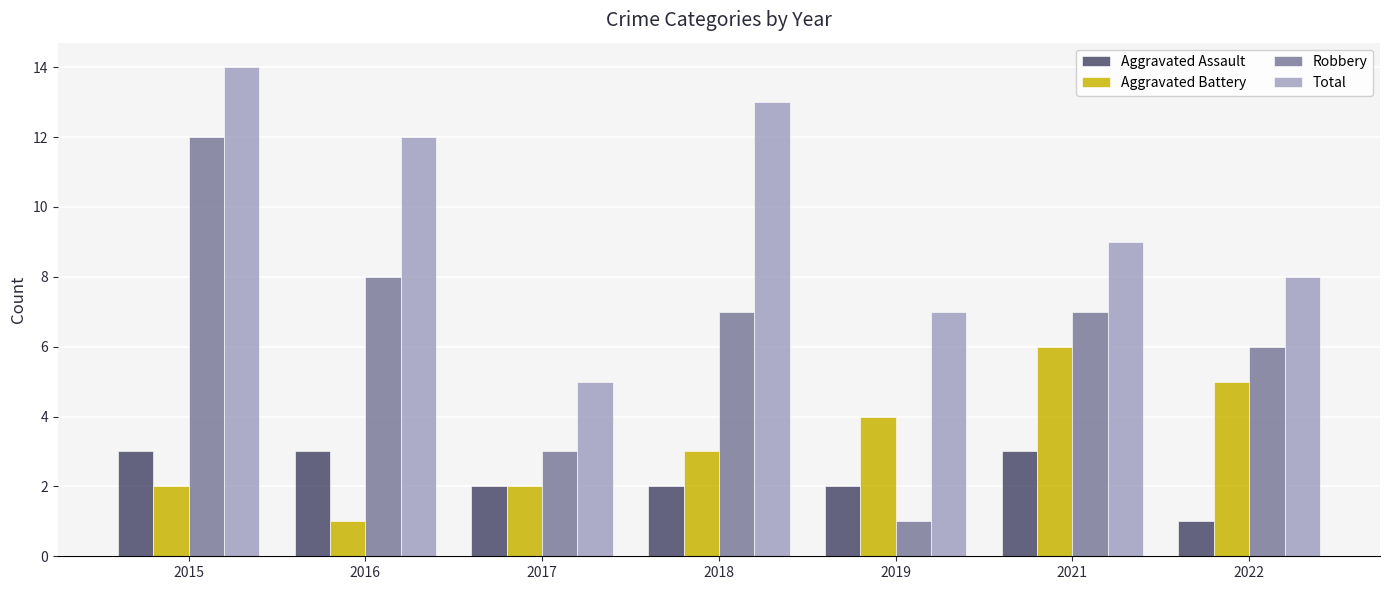

Which series has the largest range (max minus min)?

Robbery